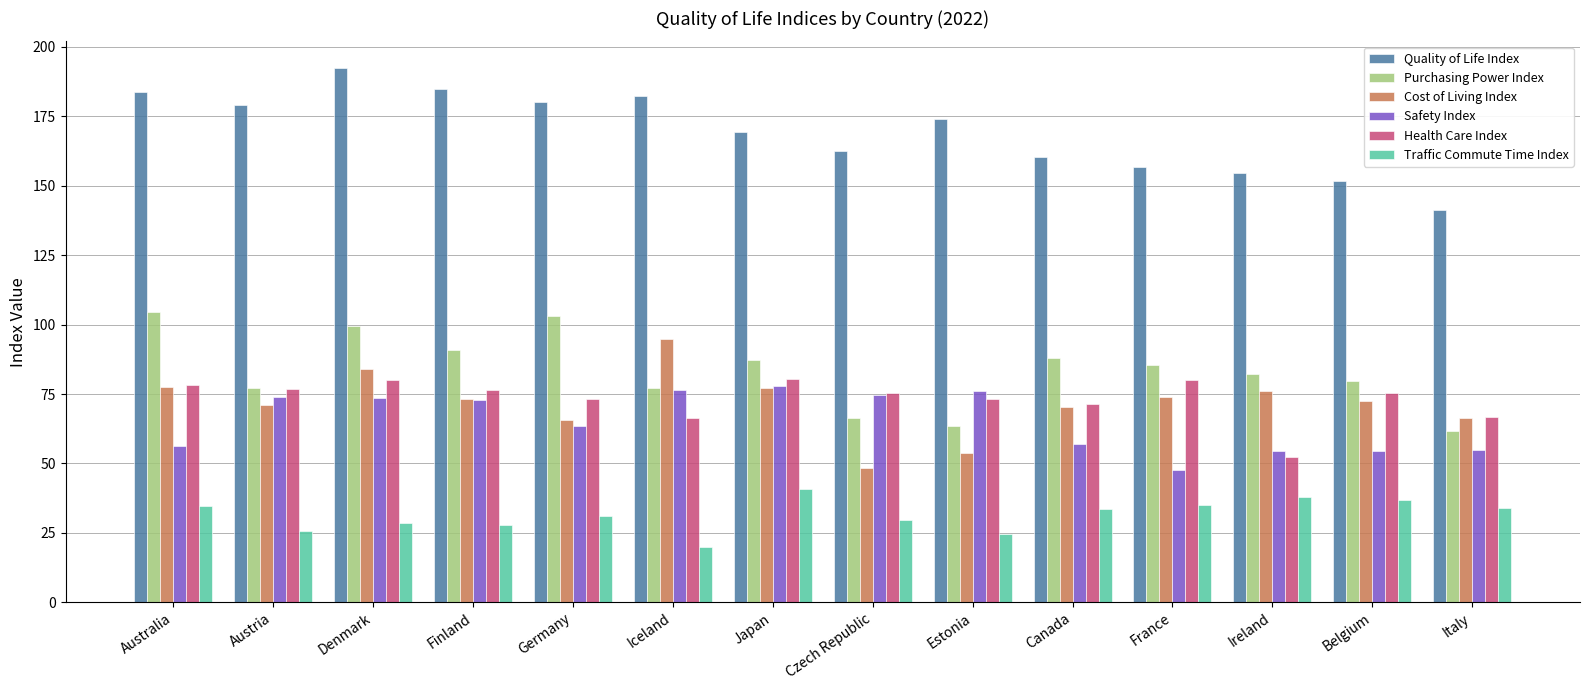

List the series in order of their peak value, highest first.

Quality of Life Index, Purchasing Power Index, Cost of Living Index, Health Care Index, Safety Index, Traffic Commute Time Index